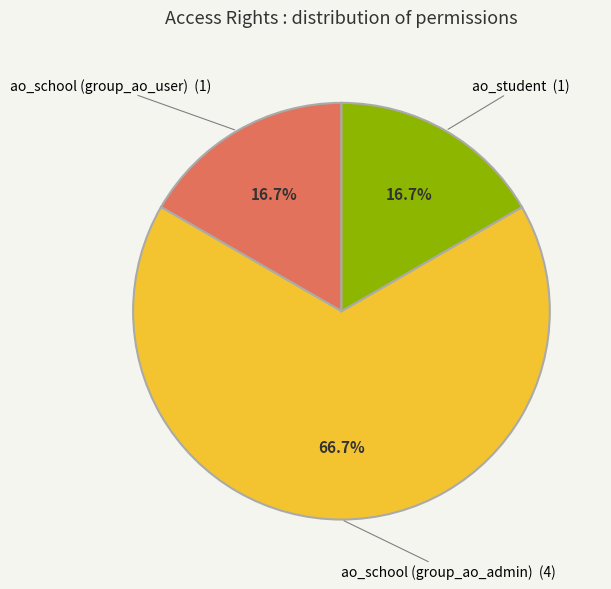

Combined, what portion of the pie is ao_school (group_ao_admin) (4) and ao_student (1)?

83.3%